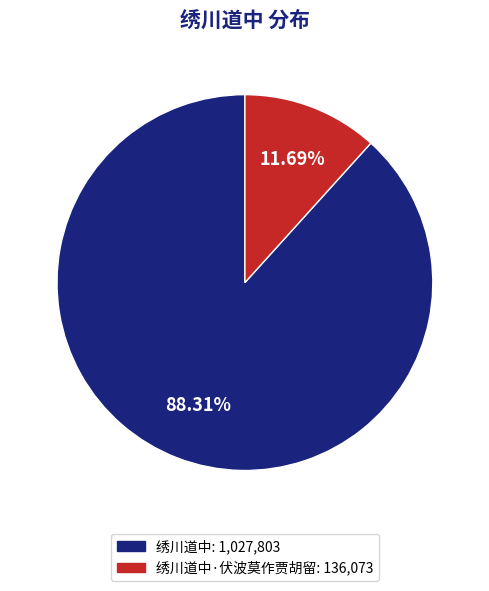

To the nearest percent, what is the difference between the largest and smallest slice percentages?

77%